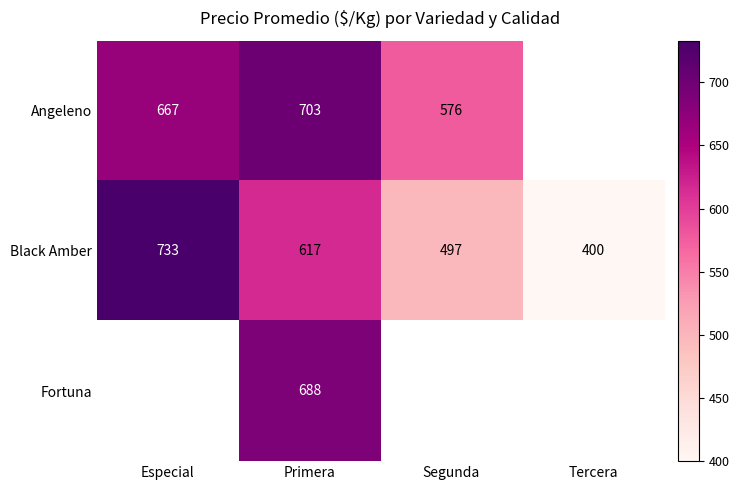

Is the value of Fortuna at Especial greater than the value of Black Amber at Primera?

No